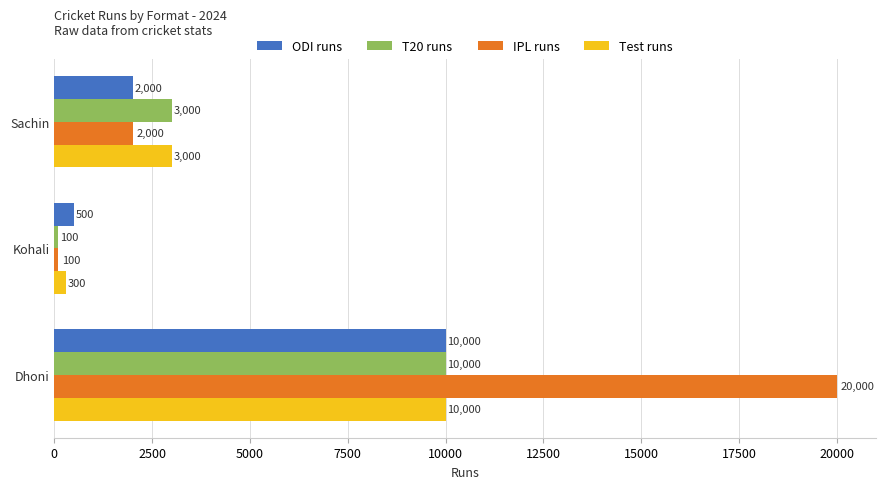

How many series are shown in this chart?

4